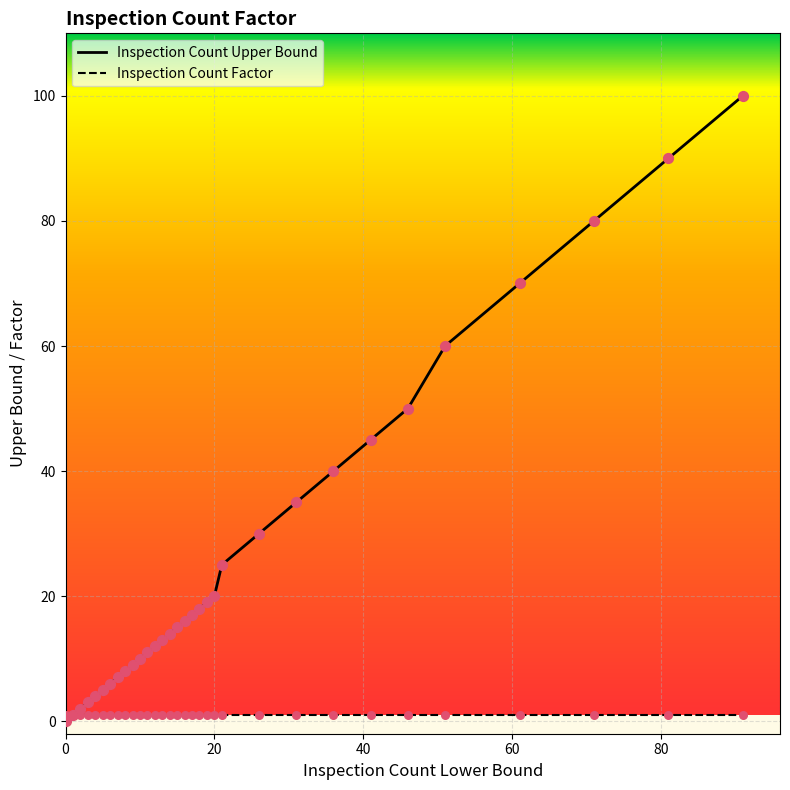

Which series contains the lowest Y value?

Inspection Count Upper Bound